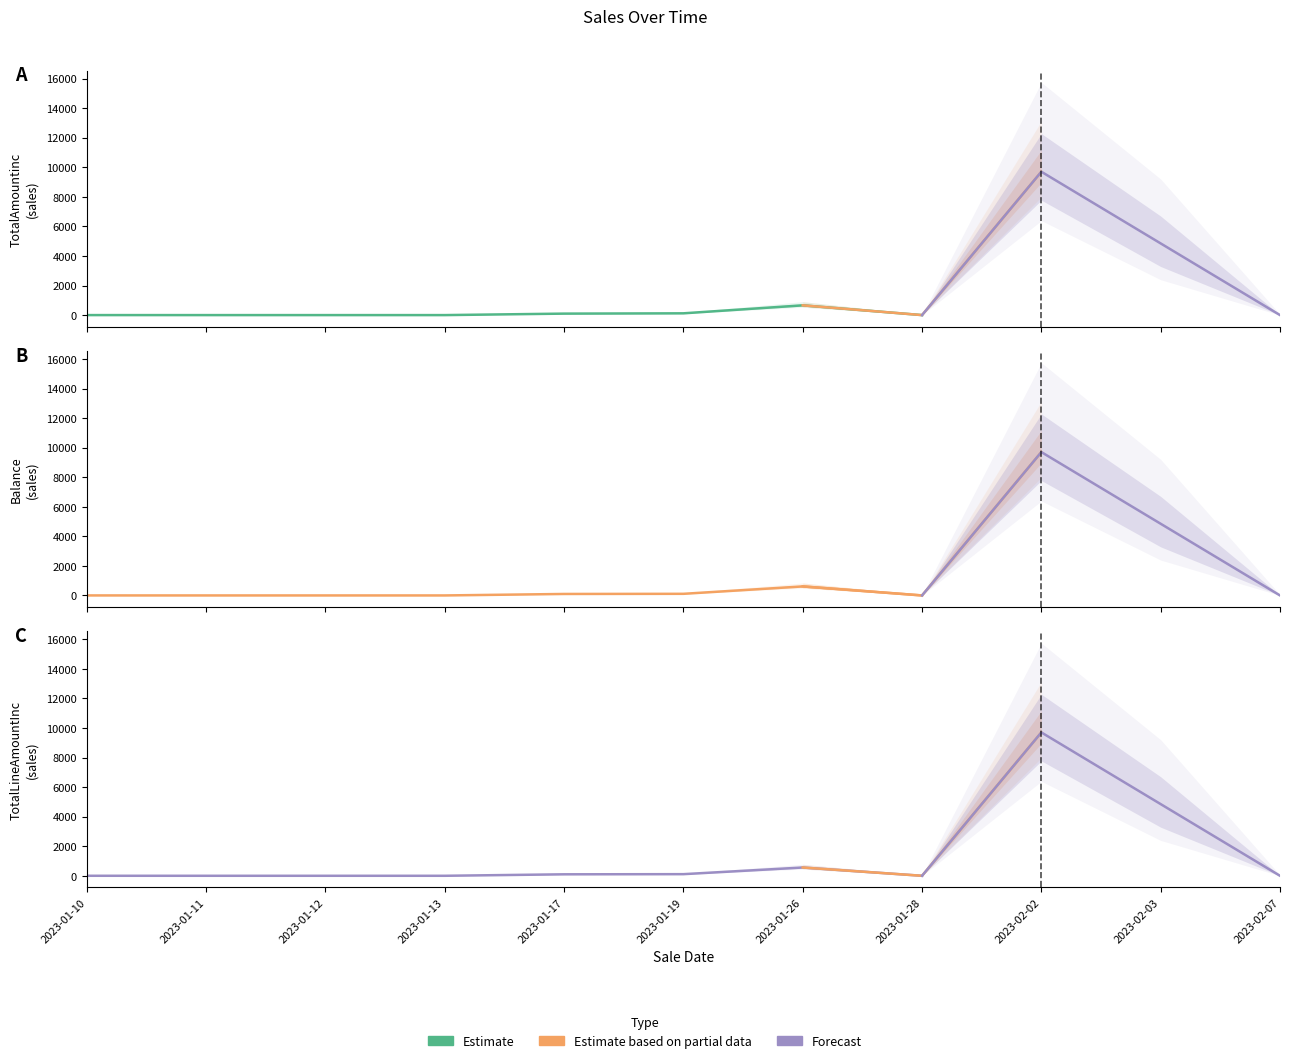

How many values in the Balance series exceed 0?

6